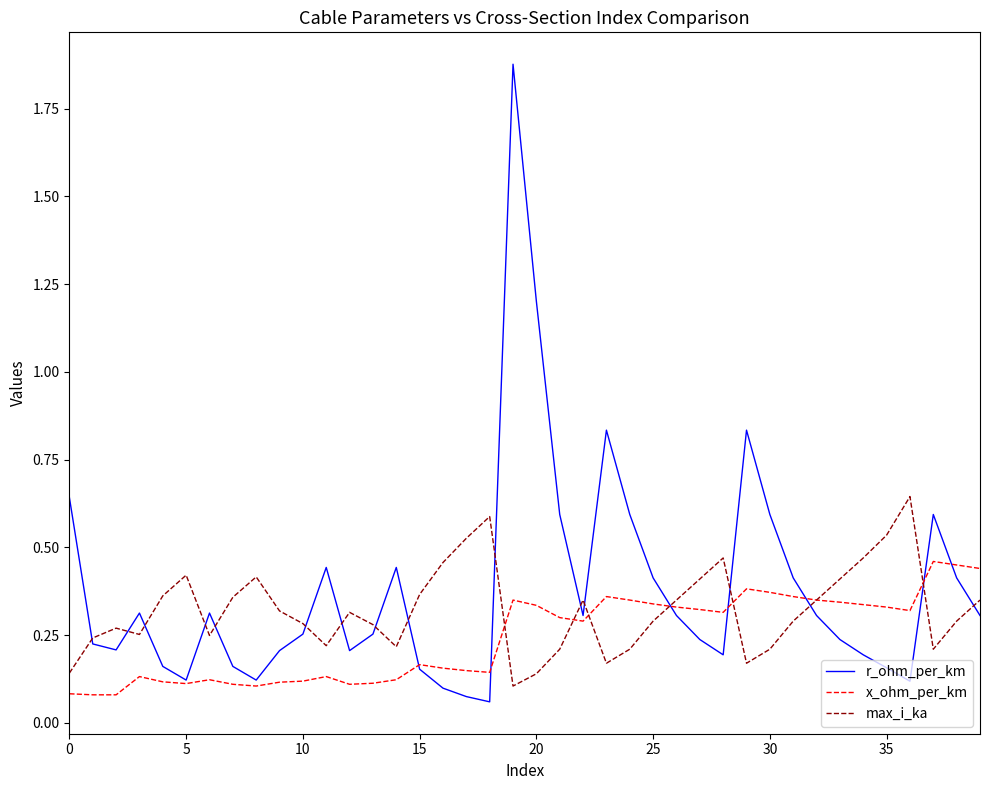

List the series in order of their peak value, highest first.

r_ohm_per_km, max_i_ka, x_ohm_per_km